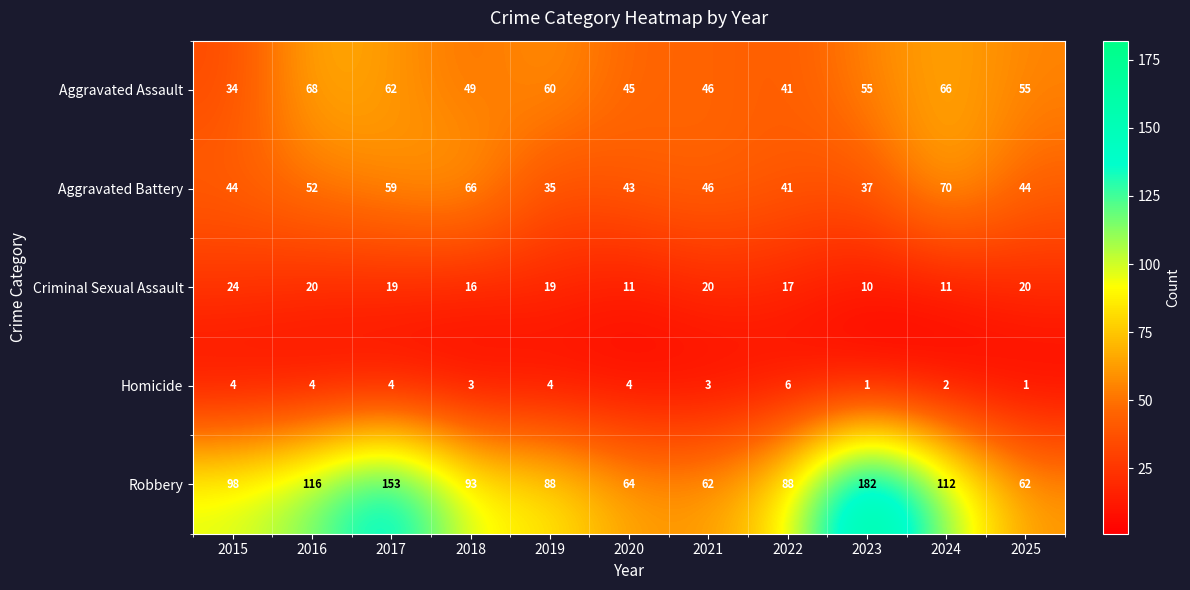

Which series has the largest range (max minus min)?

Robbery